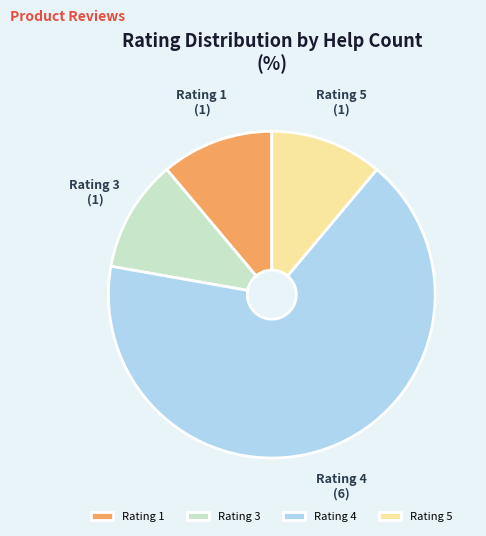

True or false: Rating 3 accounts for 22% of the total.

False